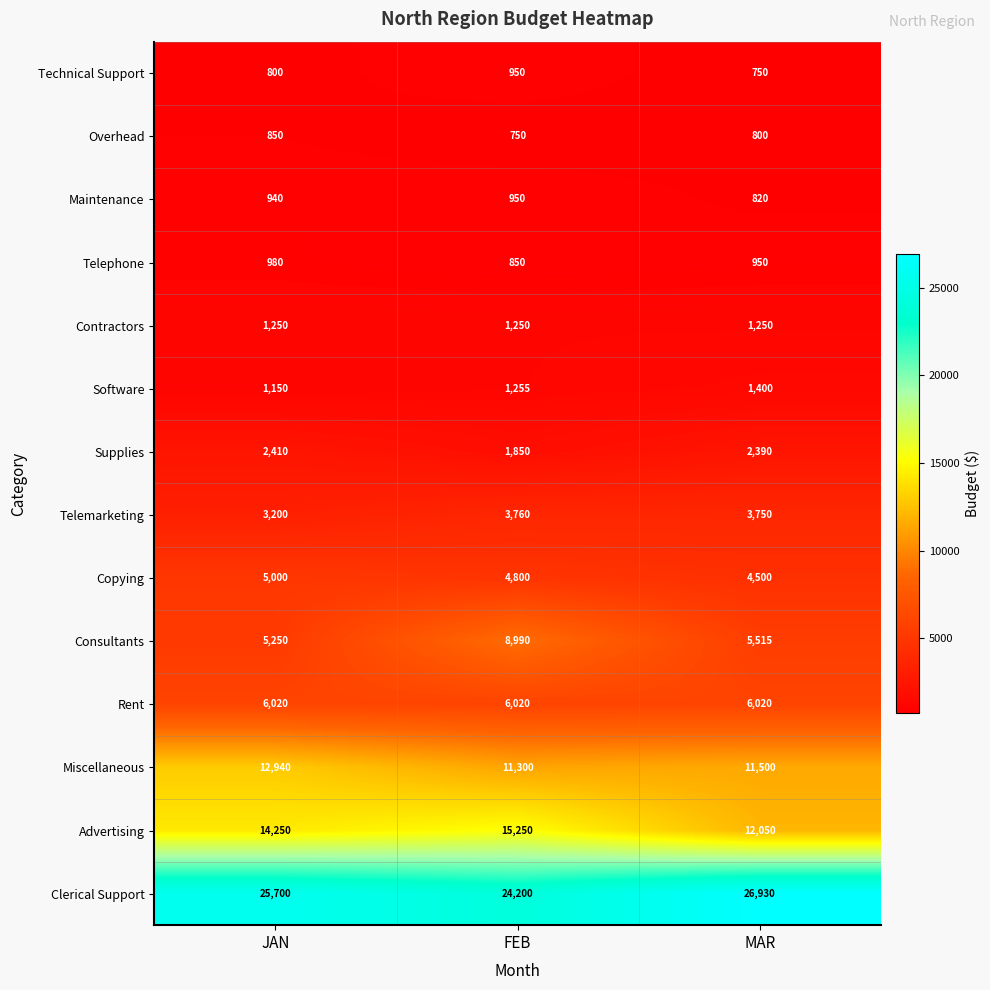

What is the sum of the Supplies values at JAN and FEB?

4260